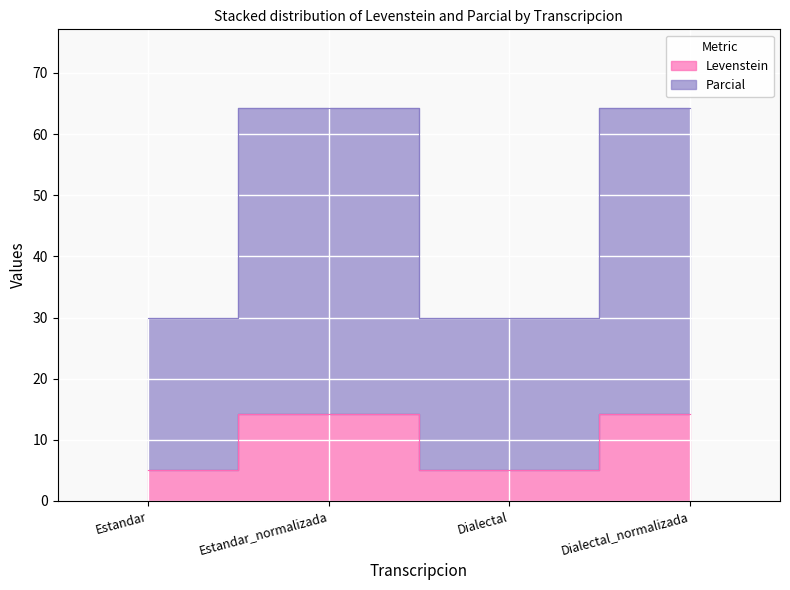

Which series has the largest total across all categories?

Parcial